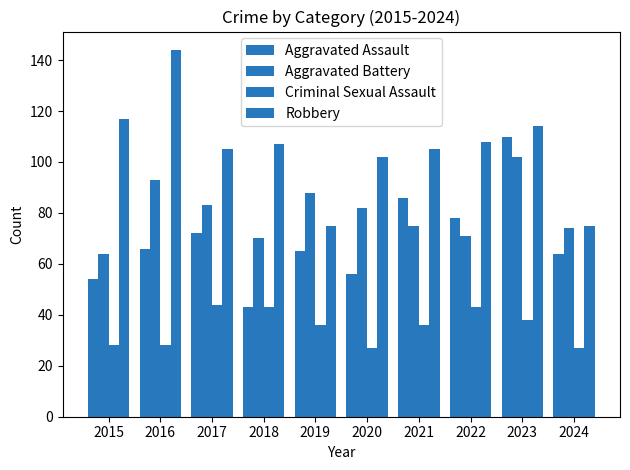

How many values in the Robbery series are below 107?

5